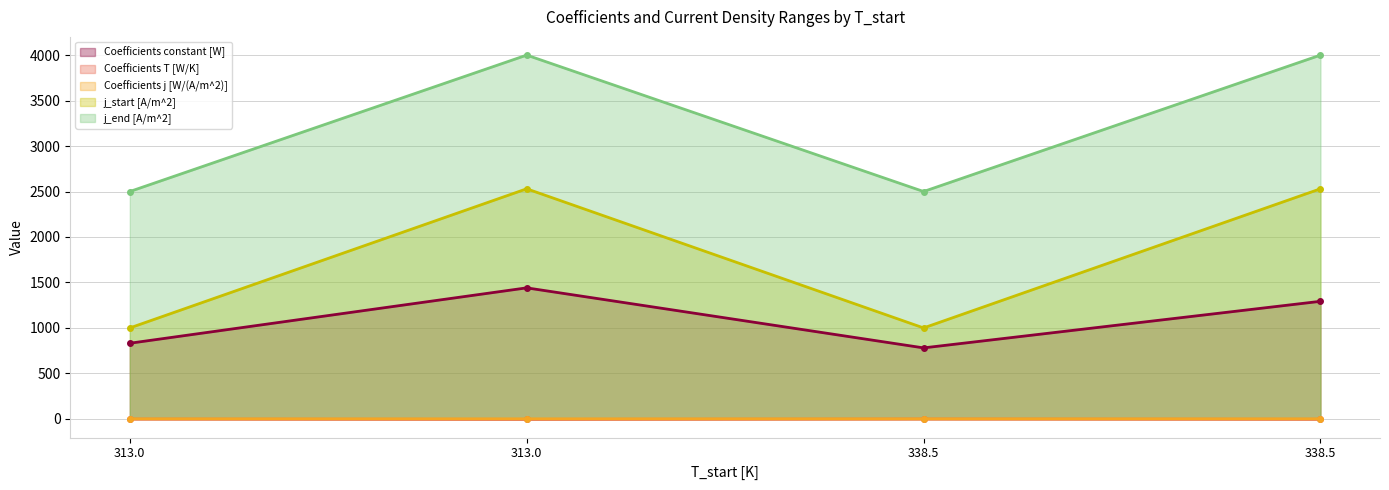

Where is the first local maximum for Coefficients j [W/(A/m^2)]?

313.0